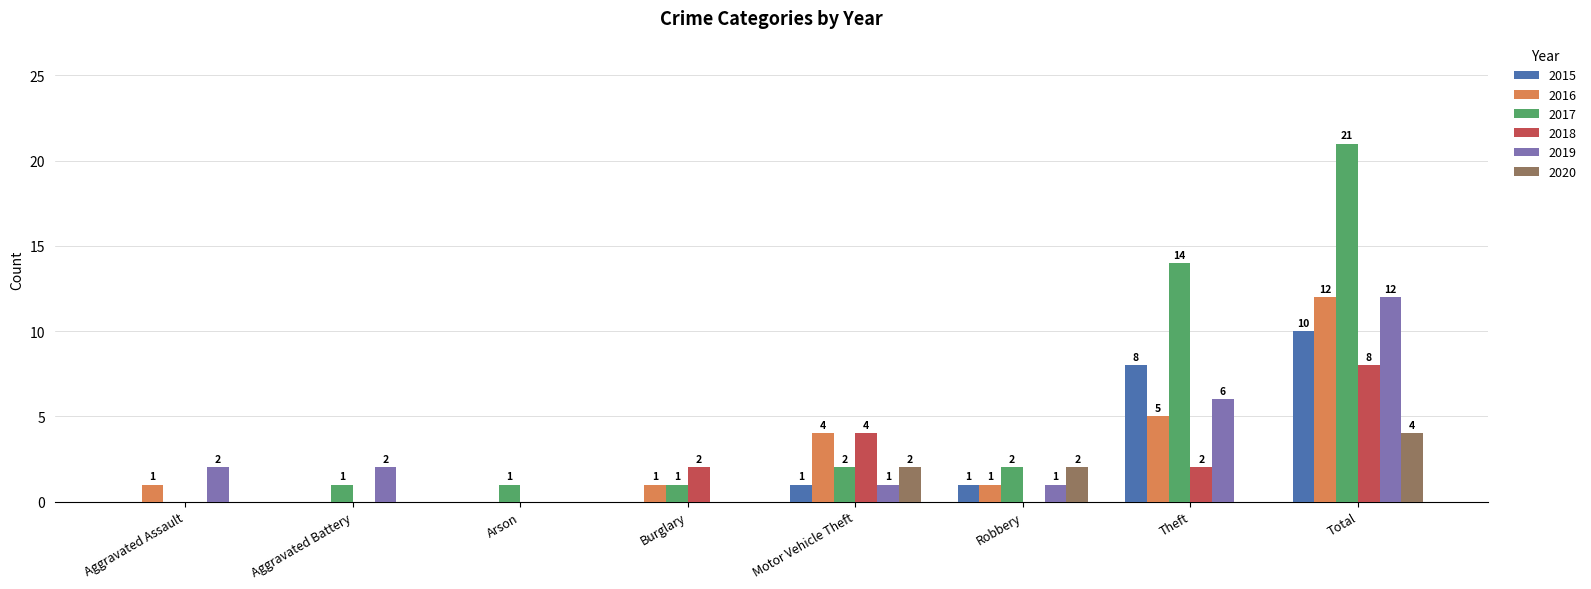

How many distinct data groups are displayed?

6